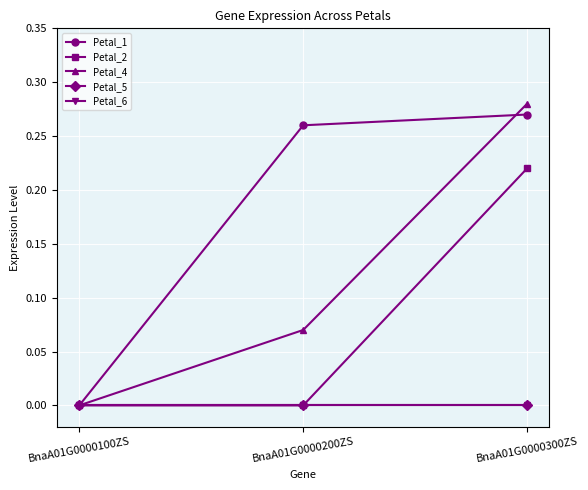

What are all the series names shown in the legend?

Petal_1, Petal_2, Petal_4, Petal_5, Petal_6